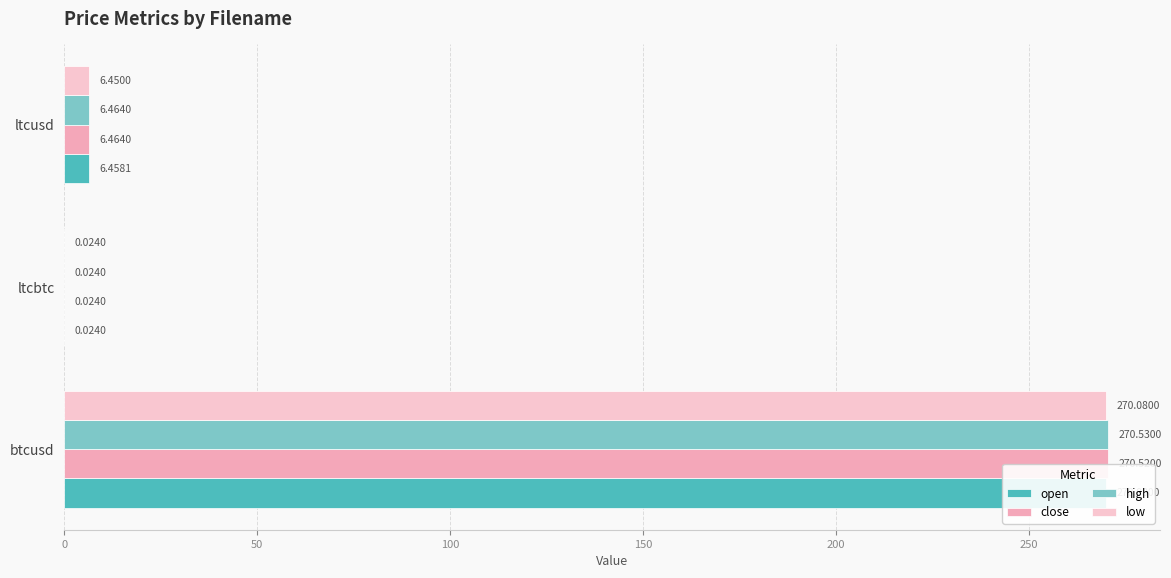

Is the value of low at ltcbtc greater than the value of high at ltcusd?

No